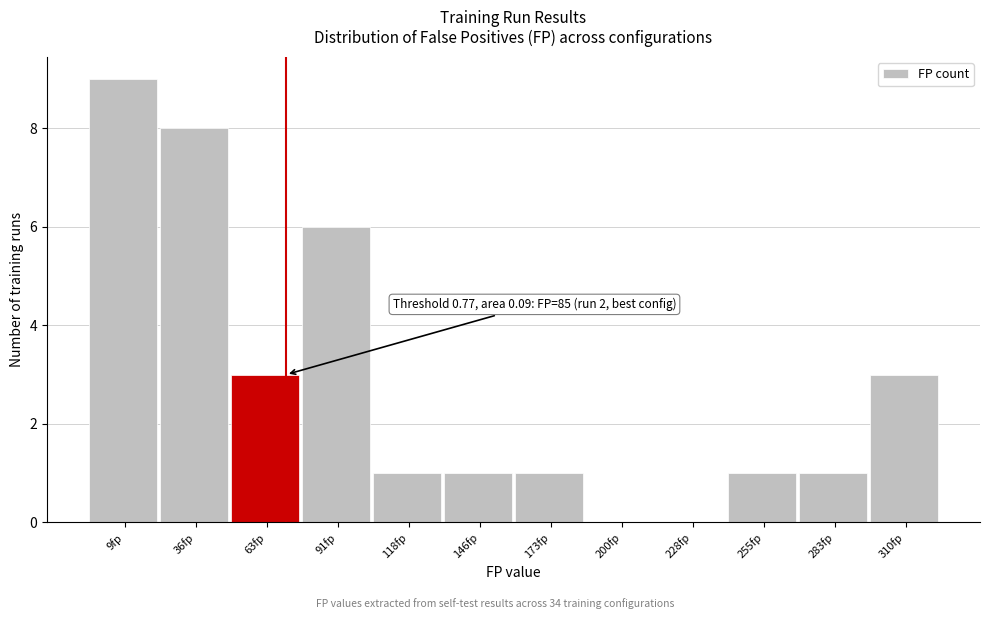

Reading right to left, extract all data points from this chart.

310fp=3	283fp=1	255fp=1	228fp=0	200fp=0	173fp=1	146fp=1	118fp=1	91fp=6	63fp=3	36fp=8	9fp=9